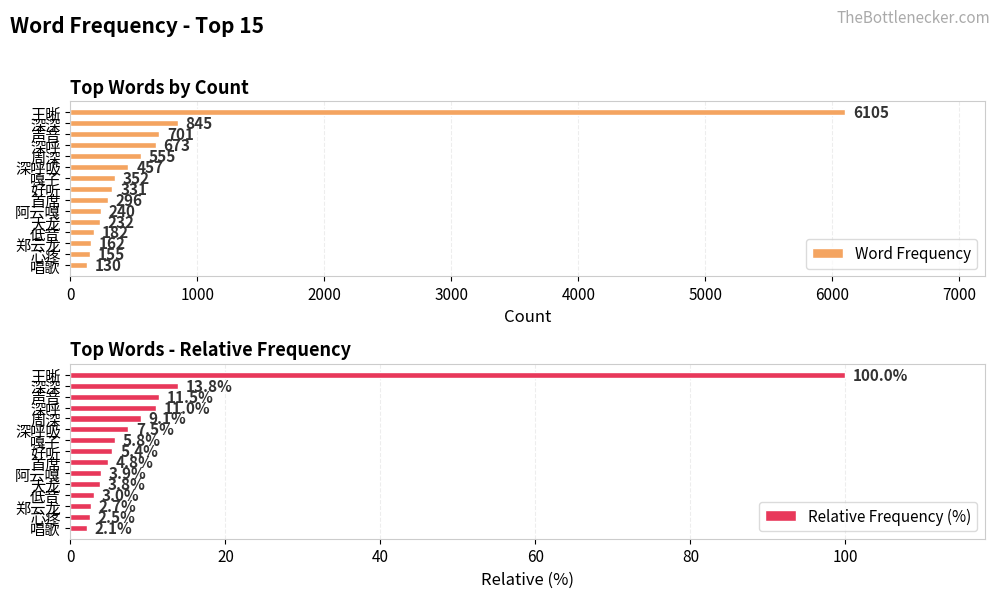

List the series in order of their peak value, lowest first.

Relative Frequency (%), Word Frequency